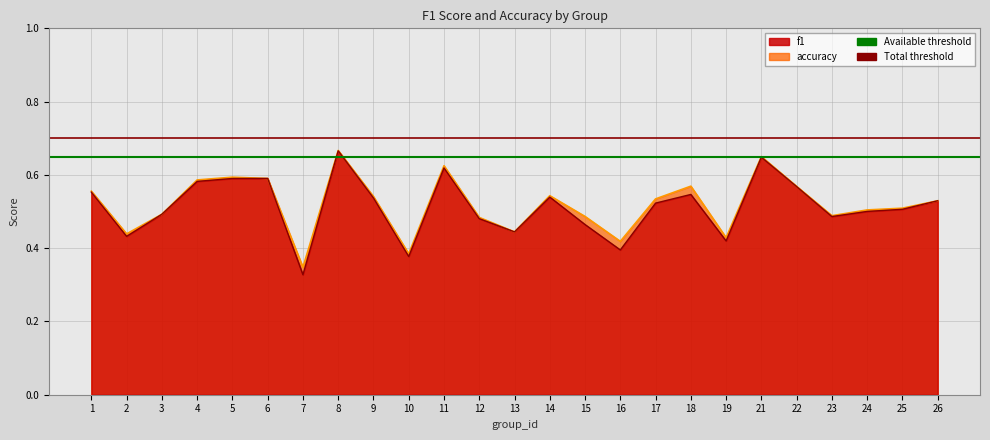

What is the value of the accuracy point at the 9th from the left?

0.5